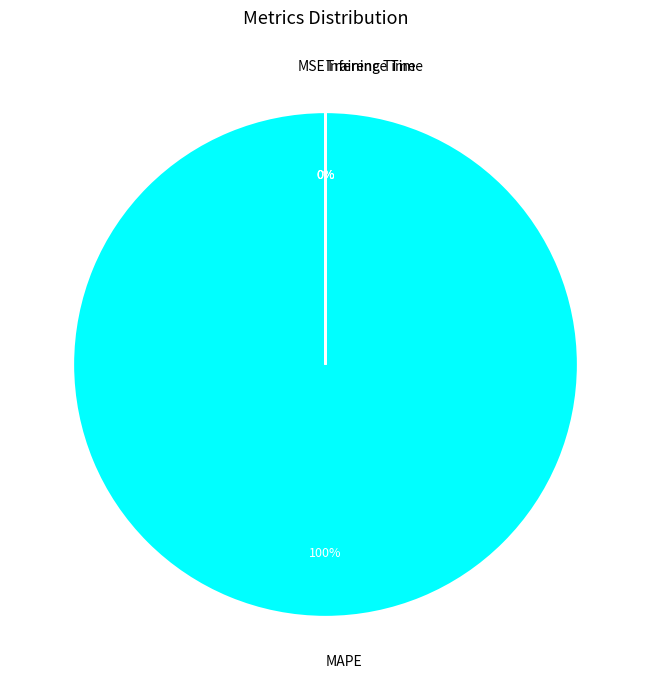

The MAPE slice represents 91% of the pie. True or false?

False